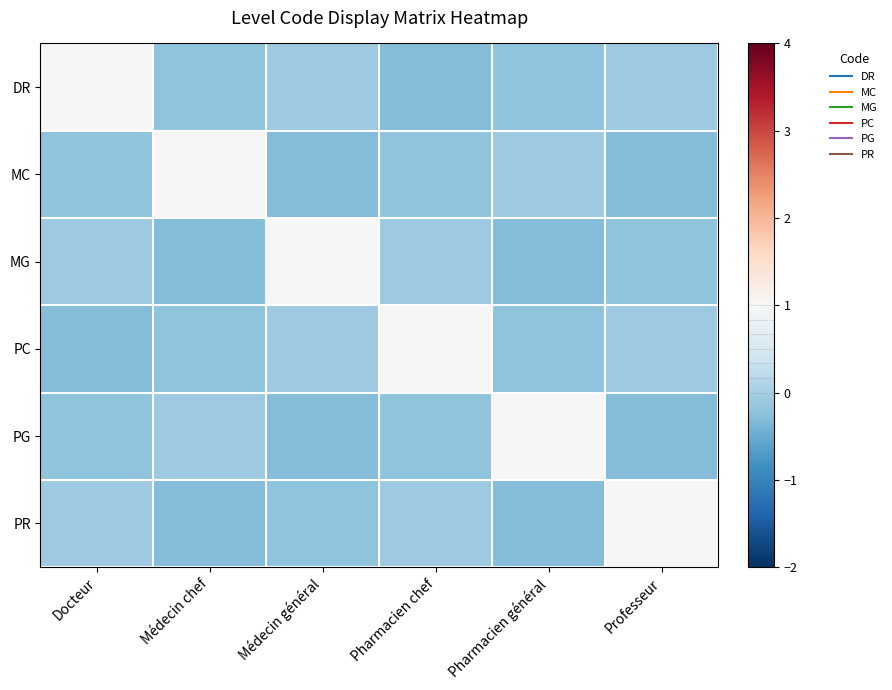

At which category is the sum across all series the highest?

Docteur